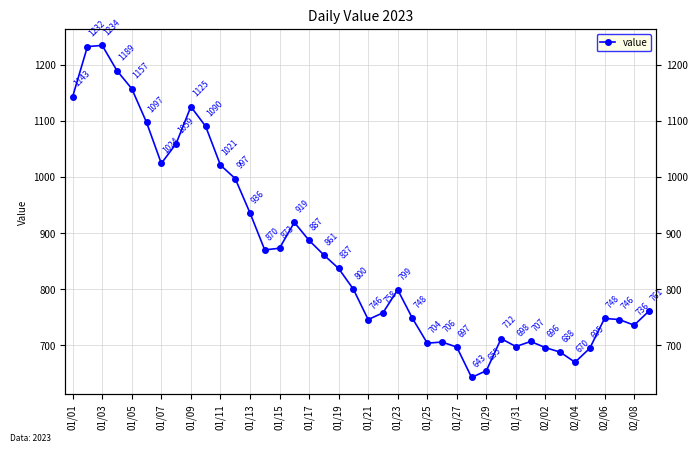

What is the value of the 22nd point from the left?

758